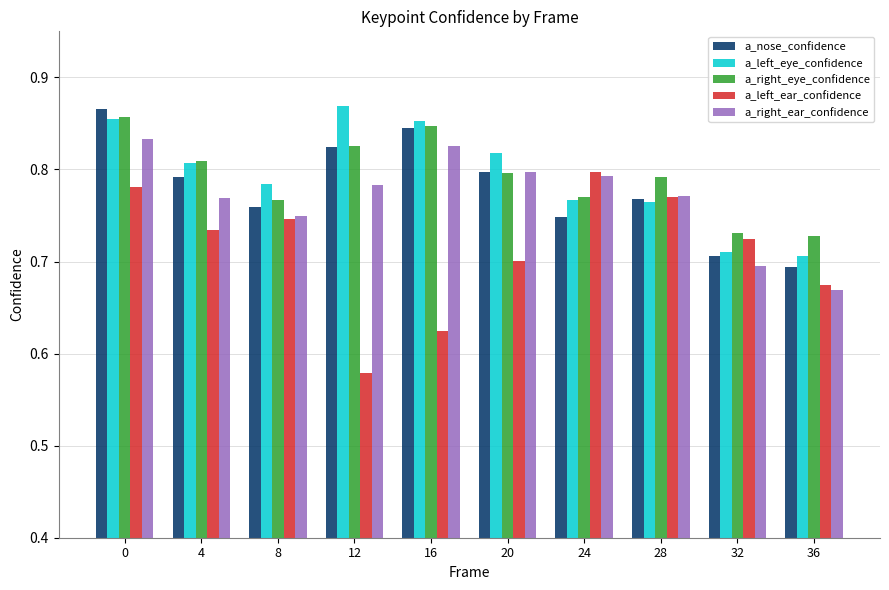

Which series has the widest spread of values?

a_left_ear_confidence